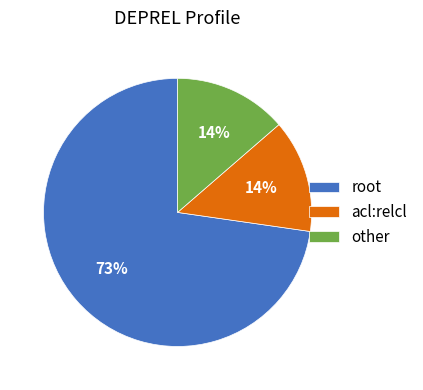

Between other and root, which is larger?

root